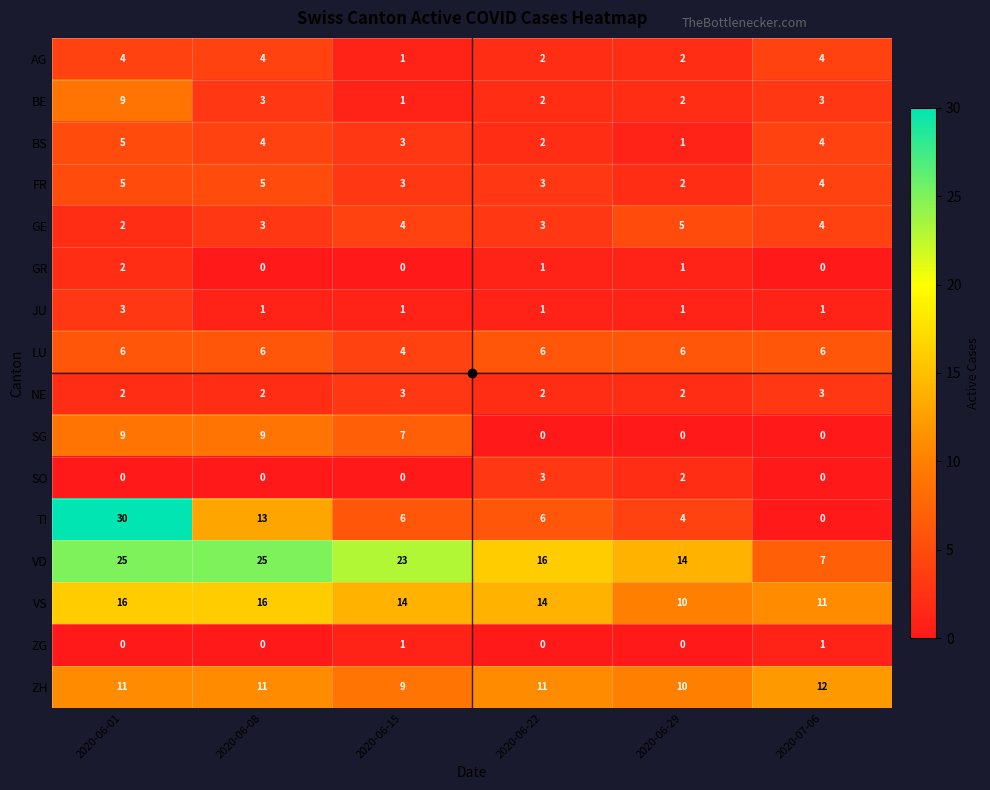

What is the sum of the TI values at 2020-06-01 and 2020-07-06?

30